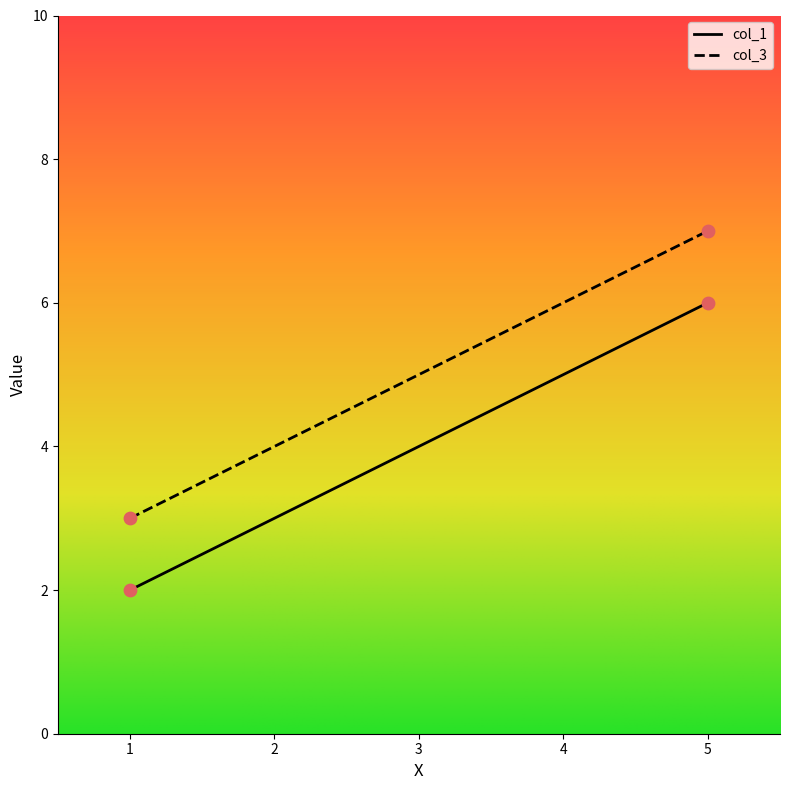

At which category is the sum across all series the highest?

5.0